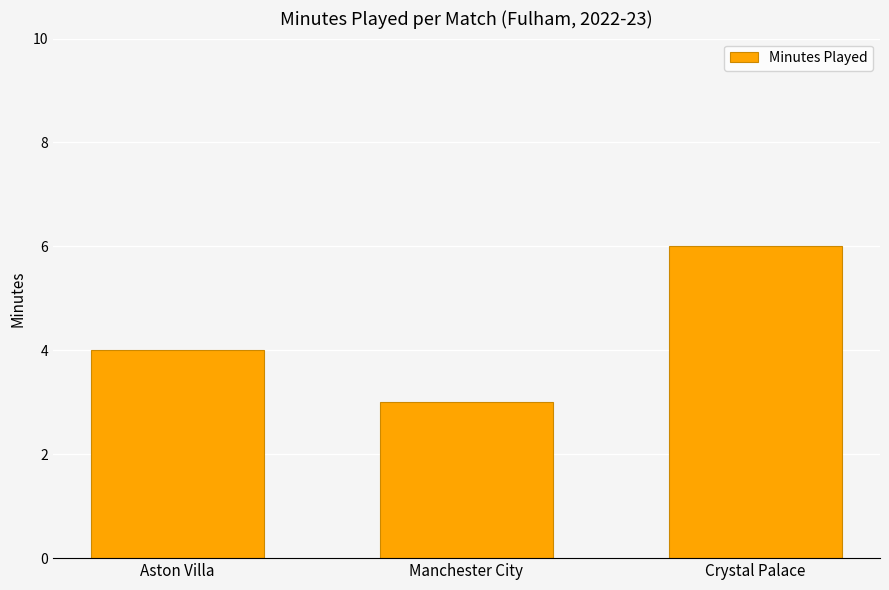

Read the value at Manchester City.

3